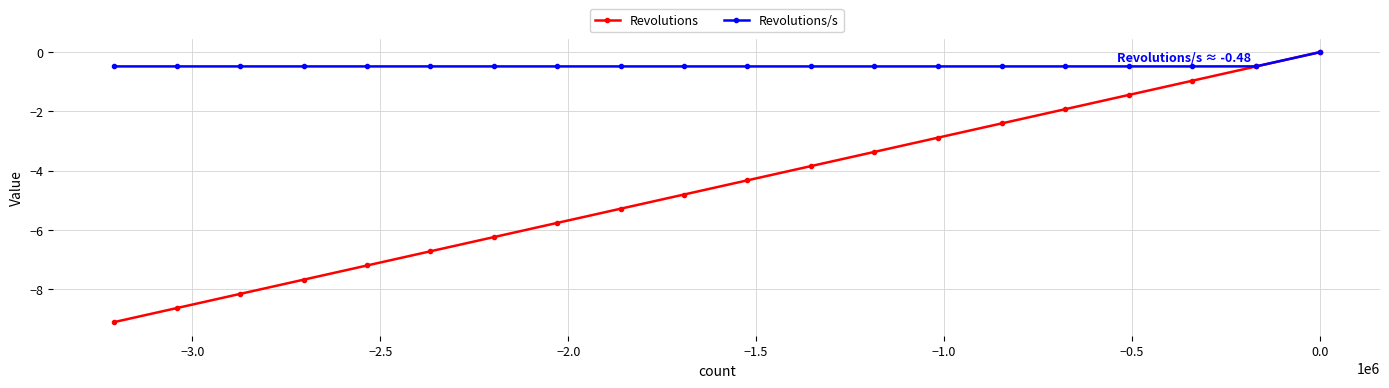

Which series has the largest total across all categories?

Revolutions/s